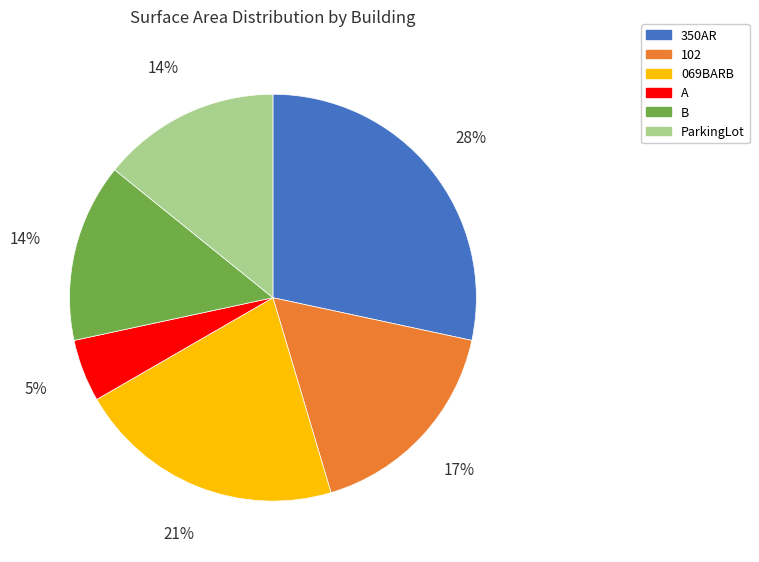

Count the number of slices in the pie.

6